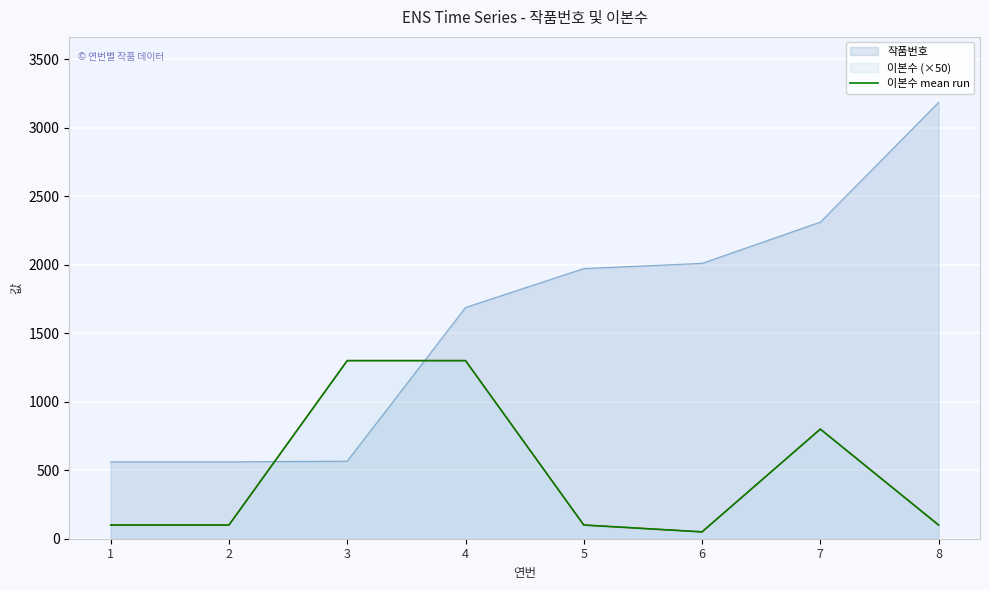

What is the difference between the maximum and second lowest values?

1200